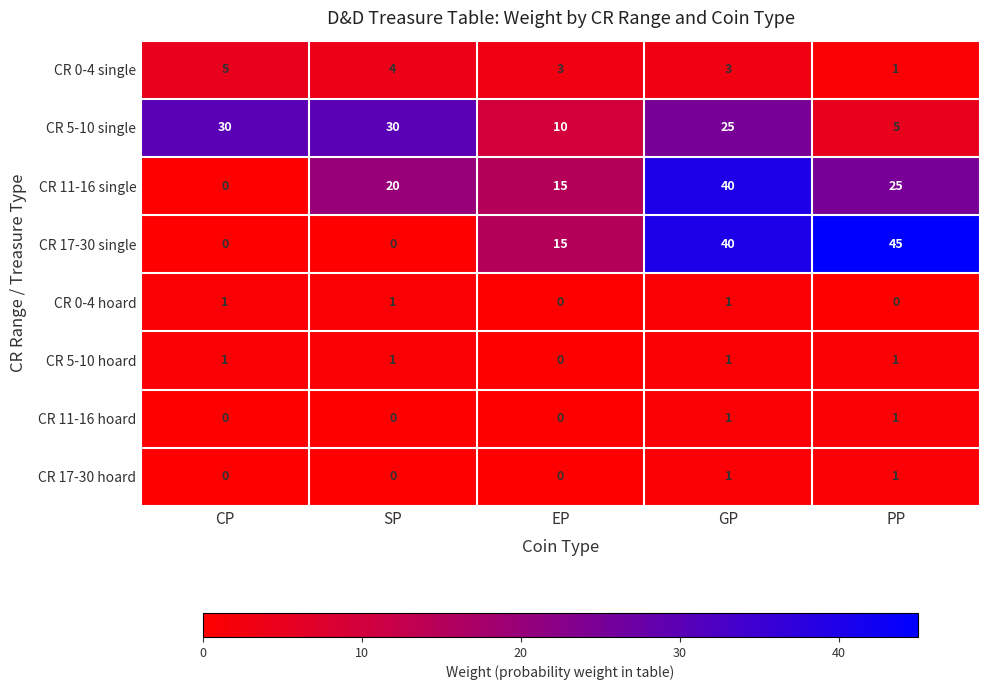

The value of CR 17-30 hoard at GP is 1. True or false?

True